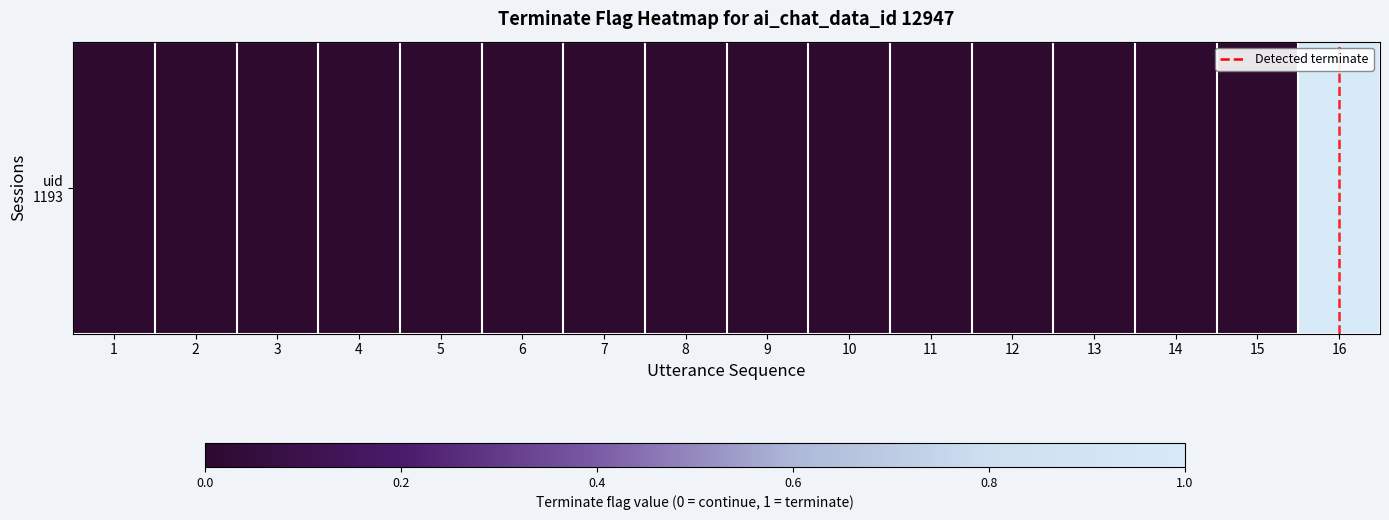

How many positive values are there?

1